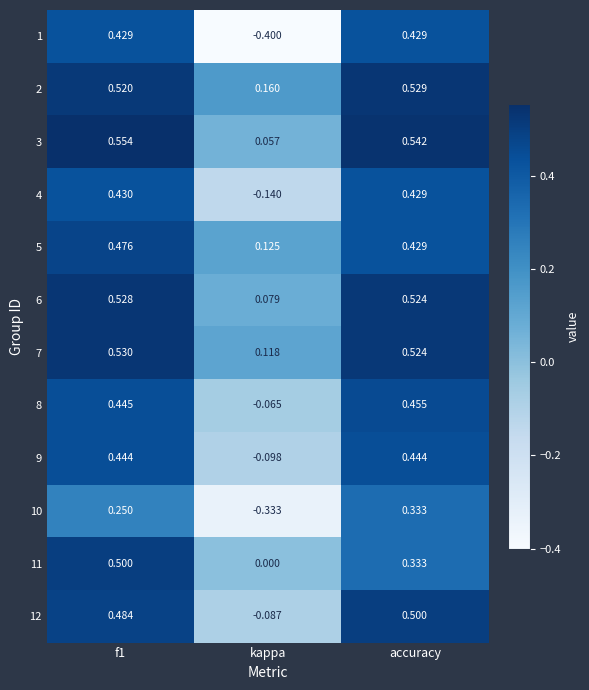

What is the total value across all series at f1?

5.6